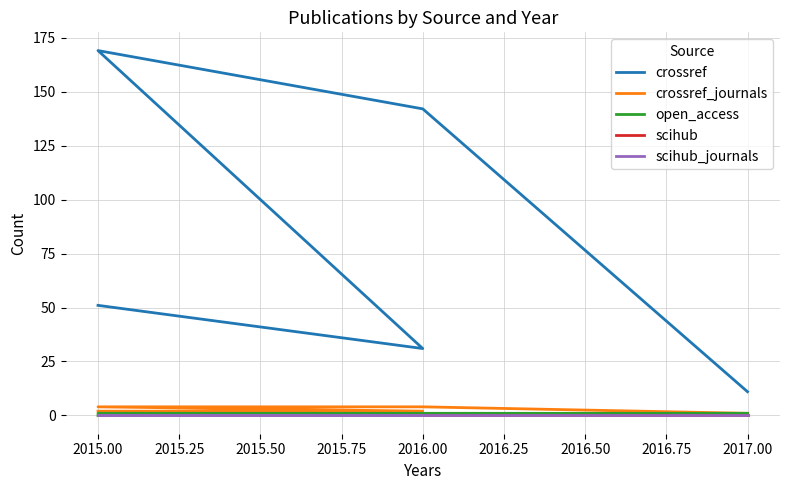

The value of crossref_journals at 2015.00 is 4. True or false?

True